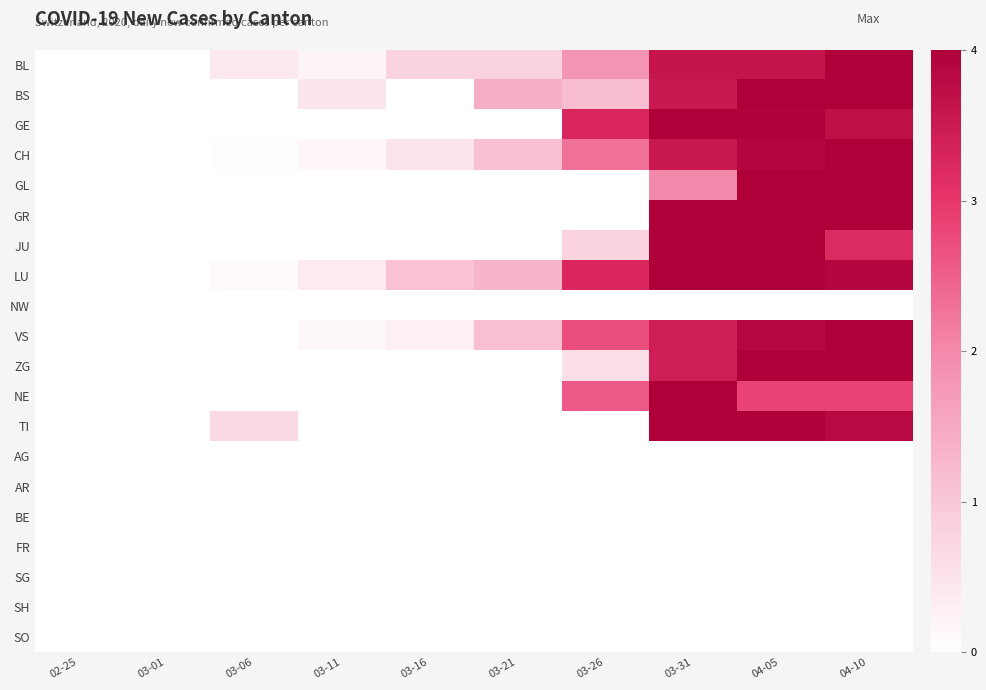

How many distinct data groups are displayed?

20